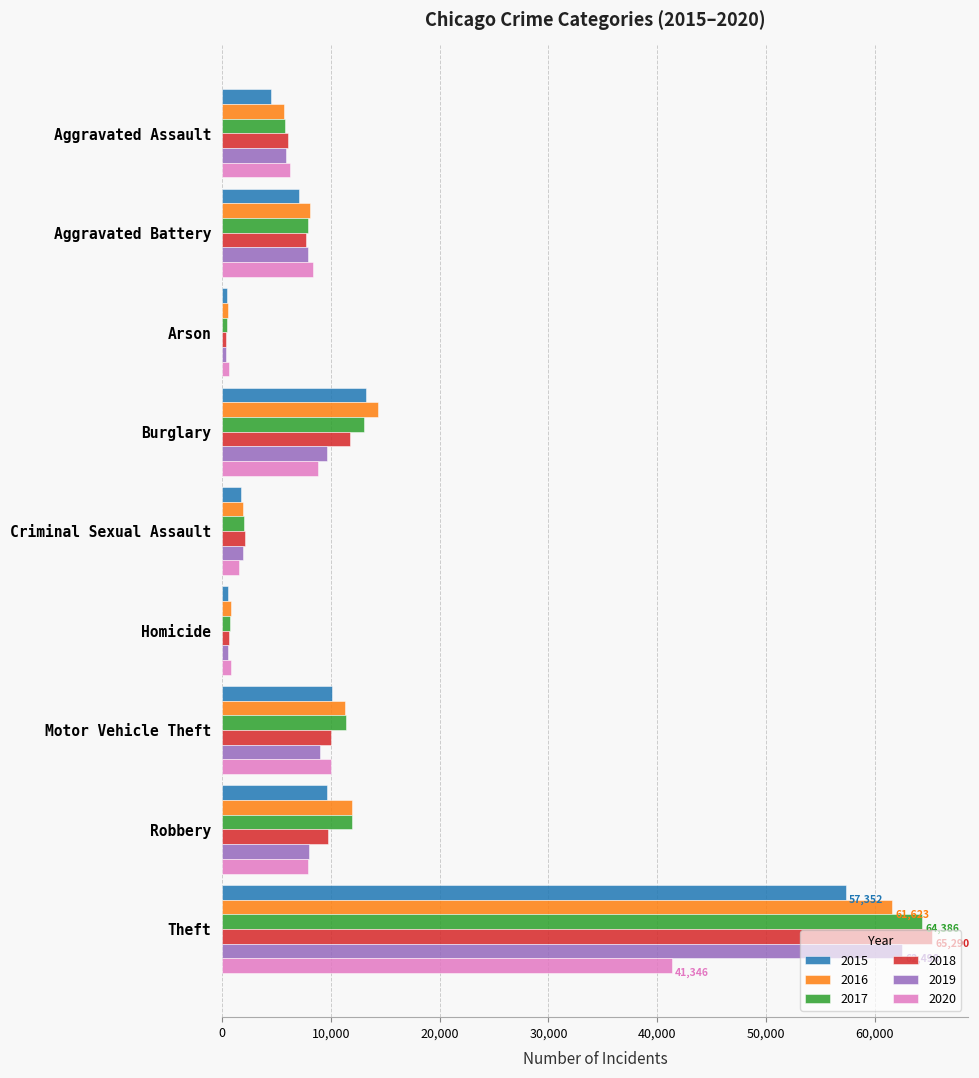

At which category is the sum across all series the highest?

Theft